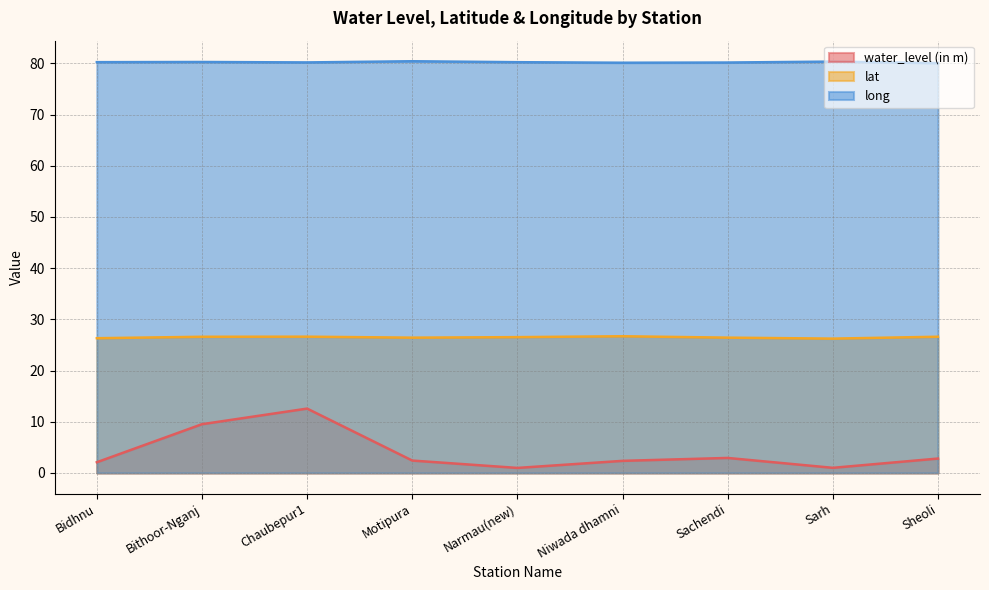

Which series has the widest spread of values?

water_level (in m)